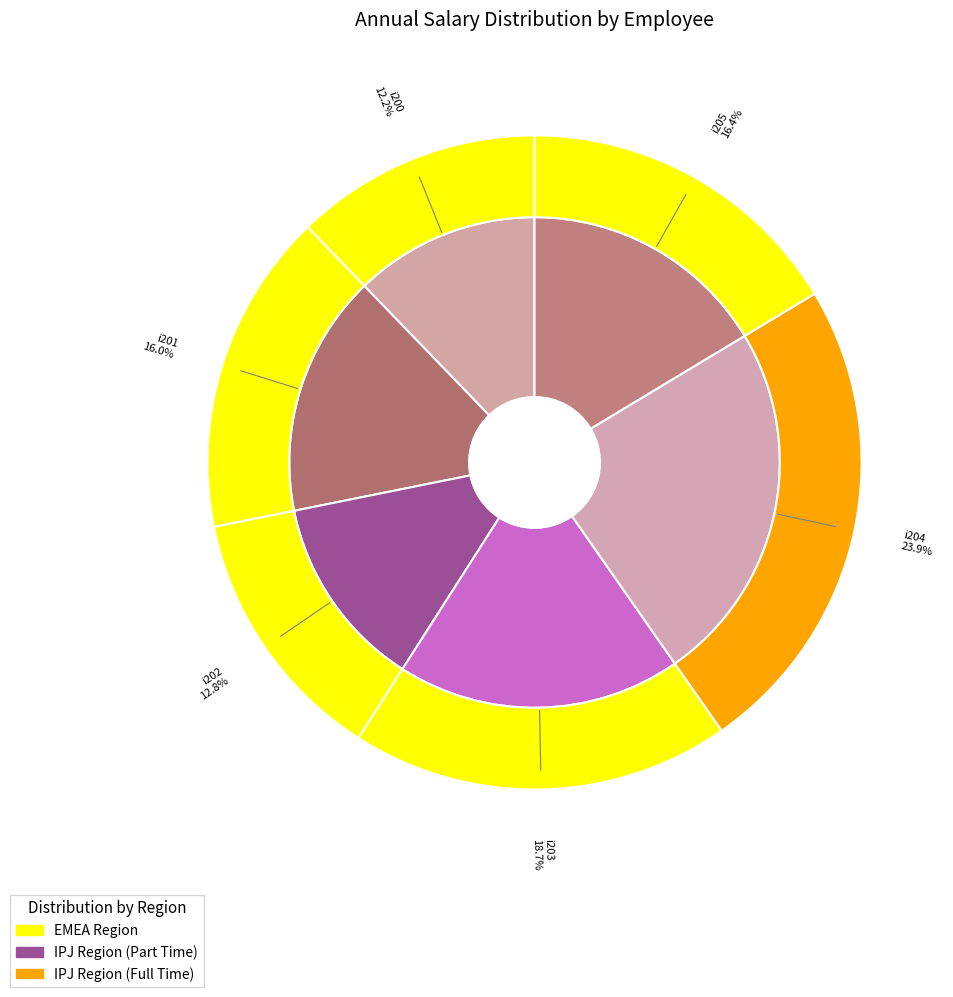

How much of the chart is everything except i205?

83.6%